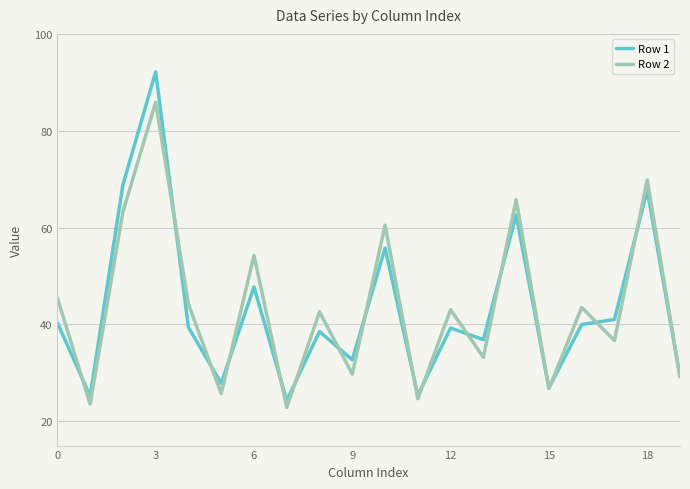

Rank the series by their maximum value, from highest to lowest.

Row 1, Row 2